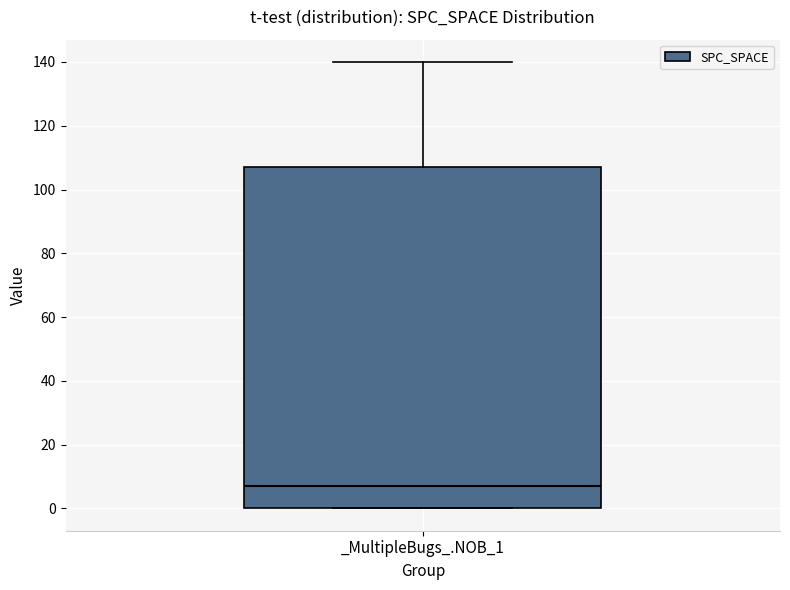

Read this box plot against the y-axis: the position of the median line, the range covered by the box, and the ends of both whiskers. The values are not printed on the chart, so give them approximately, as read against the axis.

median 8, box 0 to 108, whiskers 0 to 140